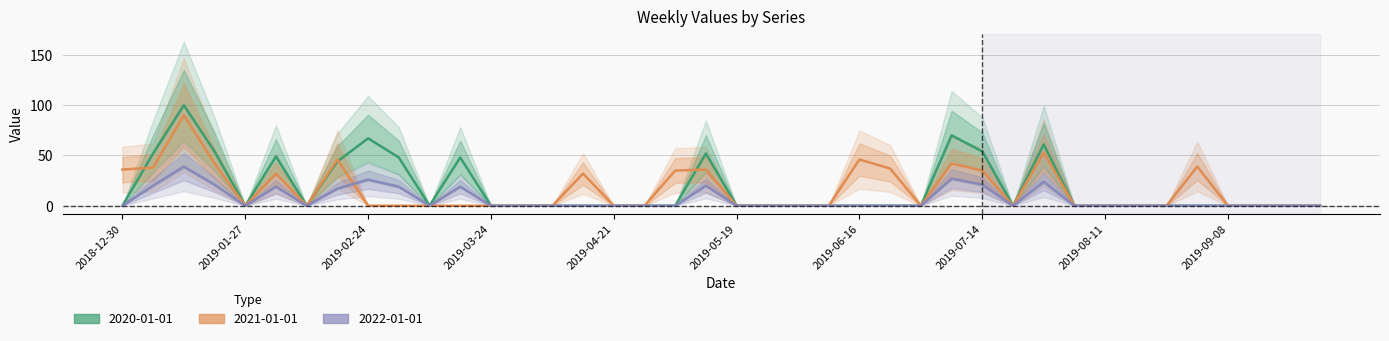

How many lines are shown in the chart?

3